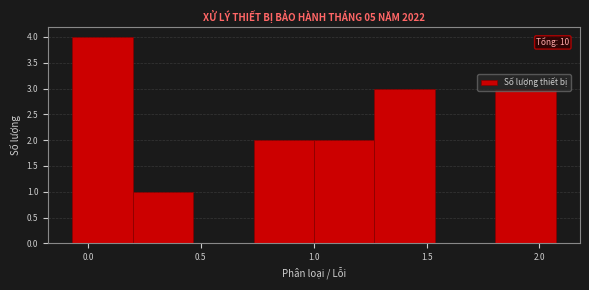

Over which range of the x-axis is the bar tallest?

-0.05 to 0.20